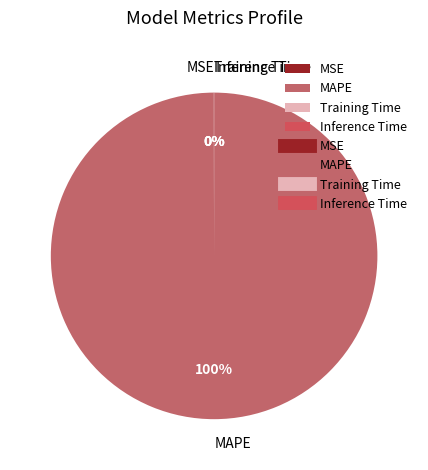

Which category has the biggest portion of the pie?

MAPE